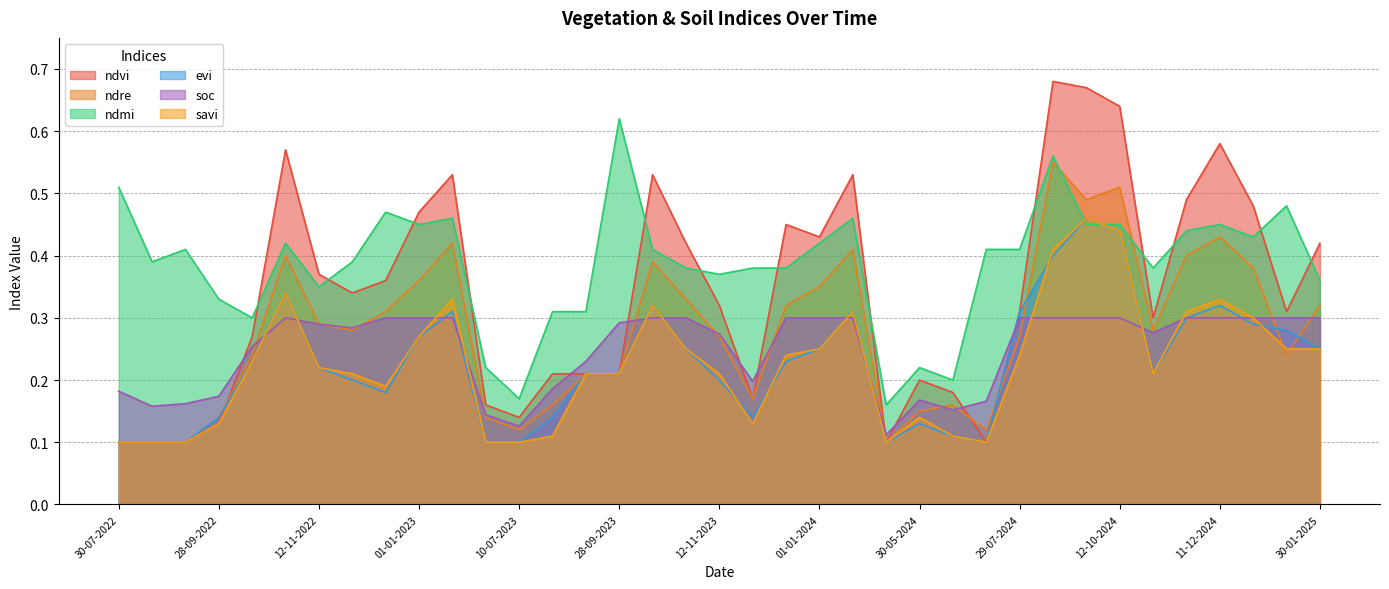

Reading right to left, transcribe all the data shown in this chart.

ndvi: 0.4	0.3	0.5	0.6	0.5	0.3	0.6	0.7	0.7	0.3	0.1	0.2	0.2	0.1	0.5	0.4	0.5	0.2	0.3	0.4	0.5	0.2	0.2	0.2	0.1	0.2	0.5	0.5	0.4	0.3	0.4	0.6	0.3	0.1	0.1	0.1	0.1
ndre: 0.3	0.2	0.4	0.4	0.4	0.3	0.5	0.5	0.6	0.3	0.1	0.2	0.1	0.1	0.4	0.3	0.3	0.2	0.3	0.3	0.4	0.2	0.2	0.2	0.1	0.1	0.4	0.4	0.3	0.3	0.3	0.4	0.2	0.1	0.1	0.1	0.1
ndmi: 0.4	0.5	0.4	0.5	0.4	0.4	0.5	0.5	0.6	0.4	0.4	0.2	0.2	0.2	0.5	0.4	0.4	0.4	0.4	0.4	0.4	0.6	0.3	0.3	0.2	0.2	0.5	0.5	0.5	0.4	0.3	0.4	0.3	0.3	0.4	0.4	0.5
evi: 0.2	0.3	0.3	0.3	0.3	0.2	0.4	0.5	0.4	0.3	0.1	0.1	0.1	0.1	0.3	0.2	0.2	0.1	0.2	0.2	0.3	0.2	0.2	0.1	0.1	0.1	0.3	0.3	0.2	0.2	0.2	0.3	0.2	0.1	0.1	0.1	0.1
soc: 0.3	0.3	0.3	0.3	0.3	0.3	0.3	0.3	0.3	0.3	0.2	0.2	0.2	0.1	0.3	0.3	0.3	0.2	0.3	0.3	0.3	0.3	0.2	0.2	0.1	0.1	0.3	0.3	0.3	0.3	0.3	0.3	0.3	0.2	0.2	0.2	0.2
savi: 0.2	0.2	0.3	0.3	0.3	0.2	0.4	0.5	0.4	0.2	0.1	0.1	0.1	0.1	0.3	0.2	0.2	0.1	0.2	0.2	0.3	0.2	0.2	0.1	0.1	0.1	0.3	0.3	0.2	0.2	0.2	0.3	0.2	0.1	0.1	0.1	0.1